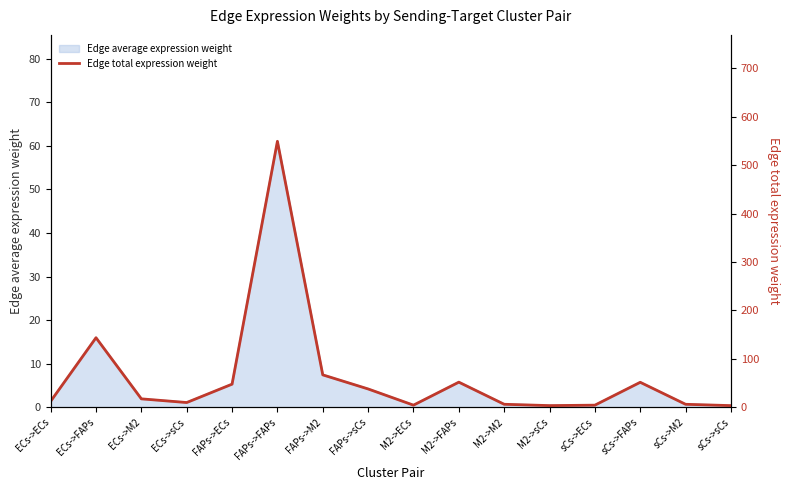

The value at M2->FAPs is 52.0. True or false?

True